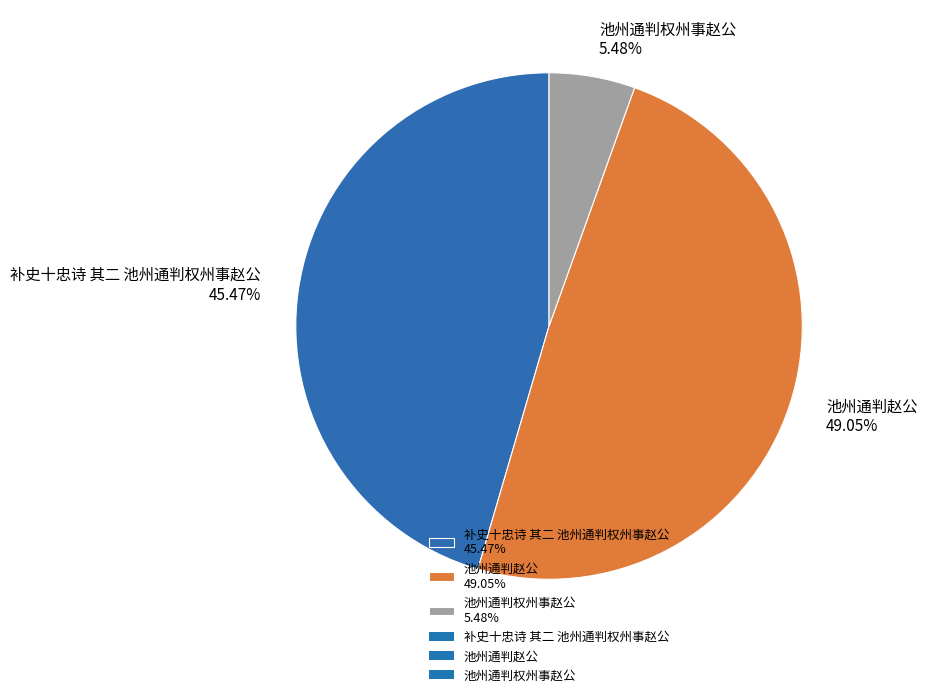

Does any single category account for the majority?

No